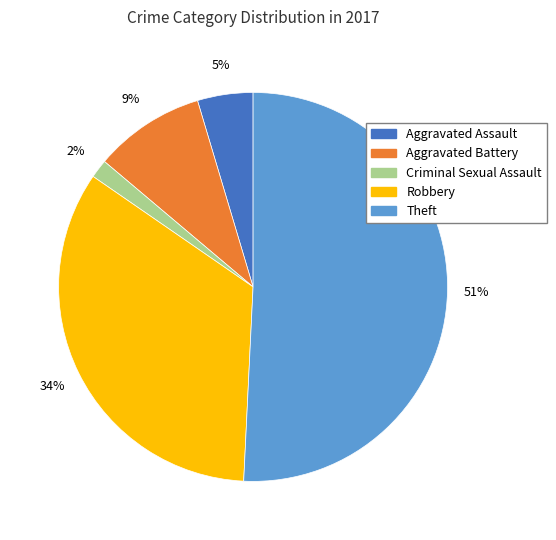

True or false: Theft accounts for 51% of the total.

True